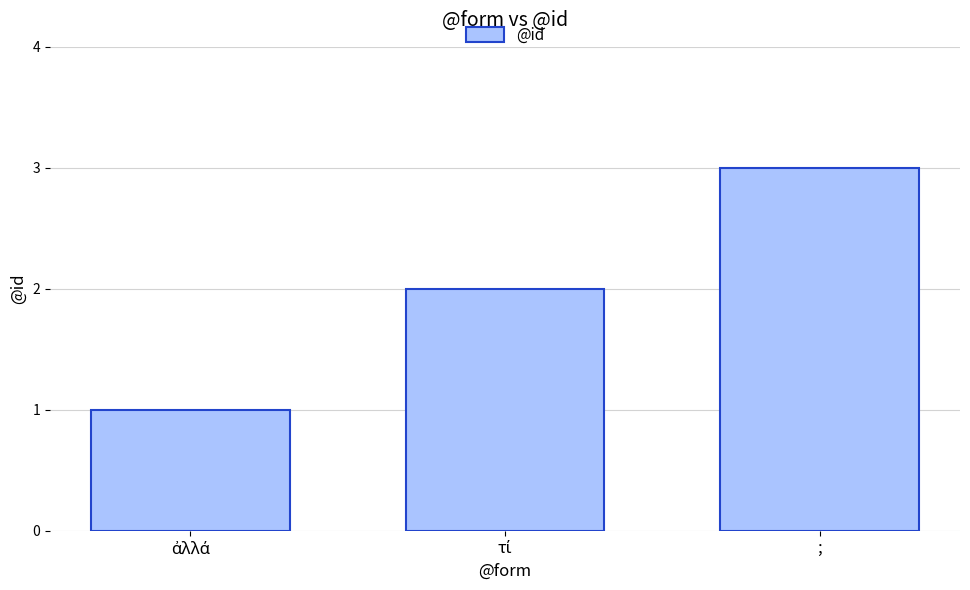

Read the value at ;.

3